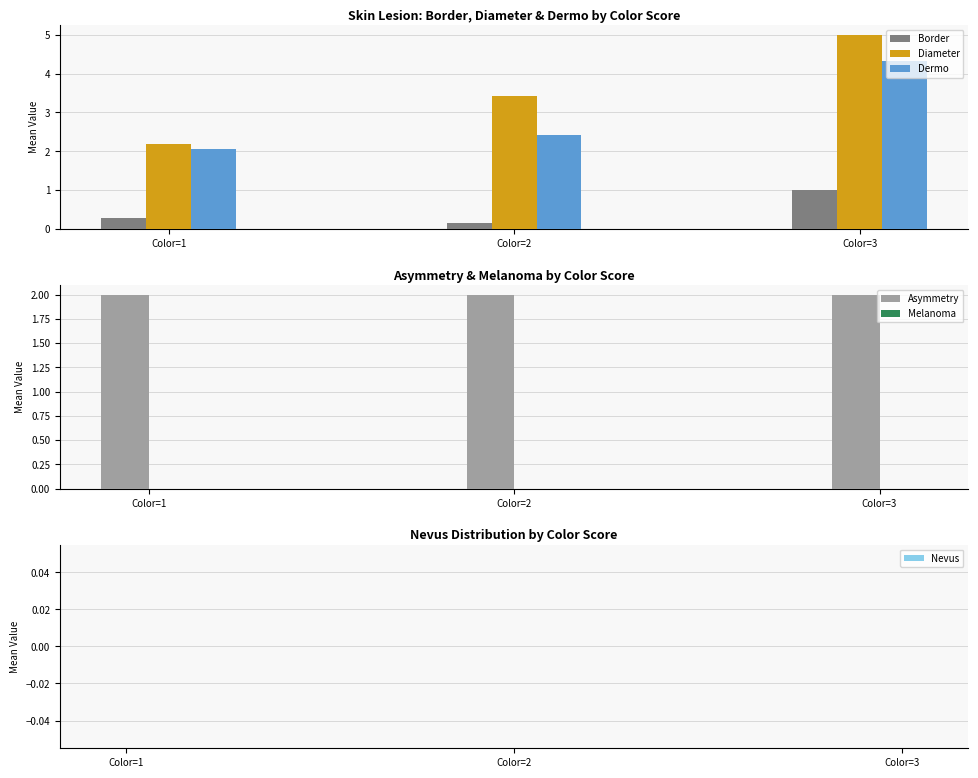

List the labels in order of Asymmetry value, largest first.

Color=1, Color=2, Color=3